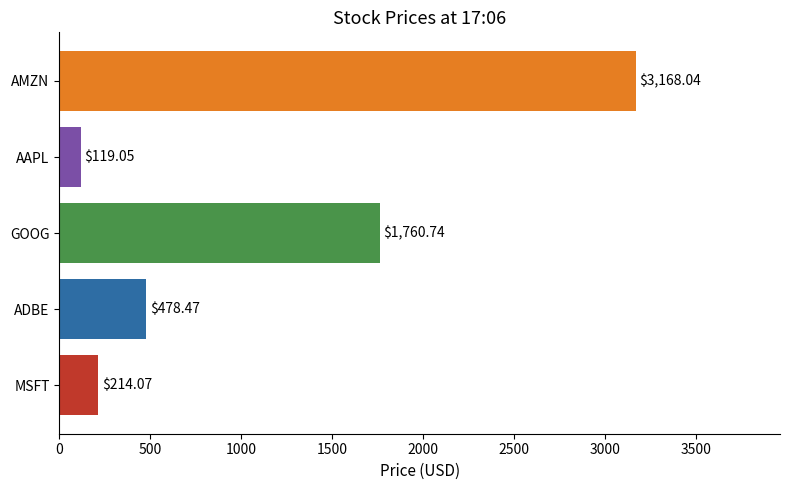

Rank the categories by value from lowest to highest.

AAPL, MSFT, ADBE, GOOG, AMZN